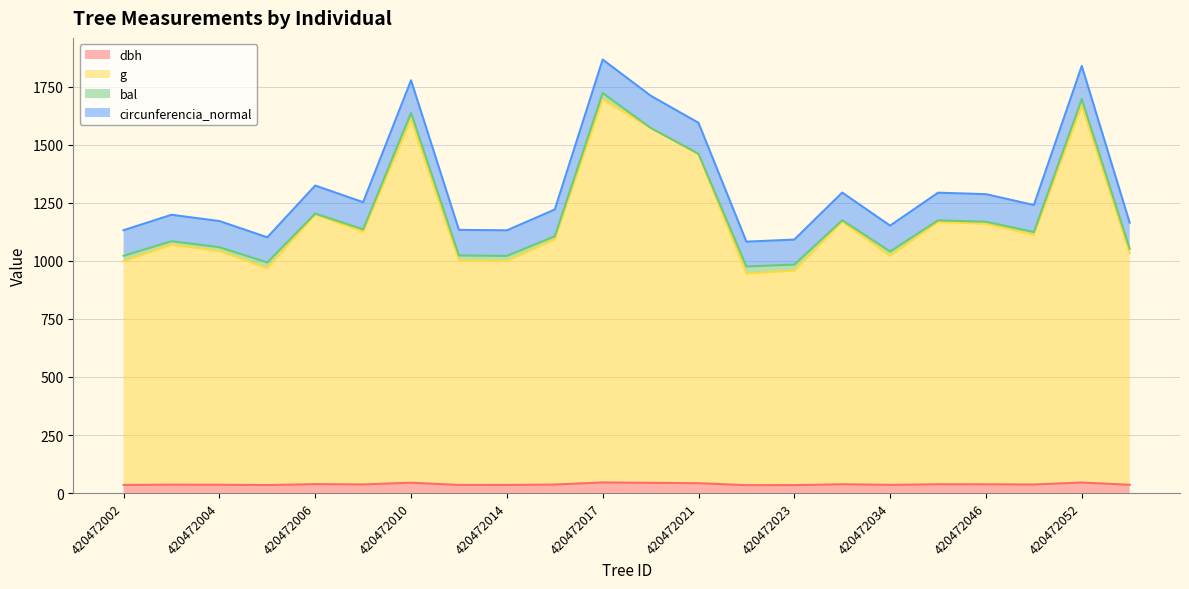

Does the chart display data point markers on the line(s)?

No